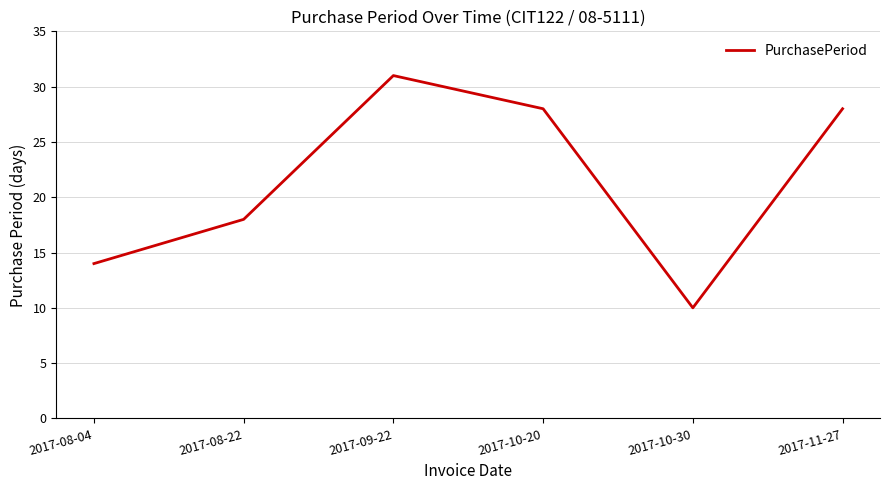

What position from the left is 2017-10-30?

5